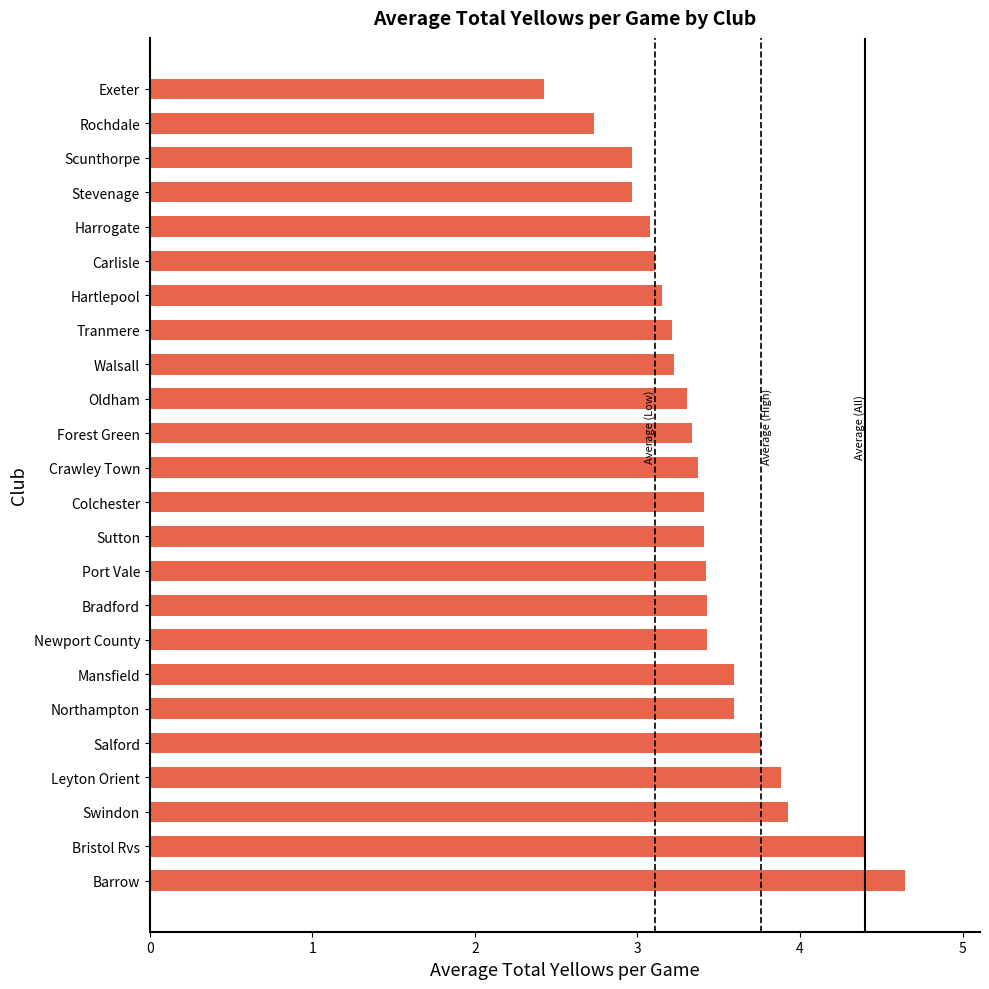

Approximately how many times larger is the value at Walsall compared to Scunthorpe?

1.1